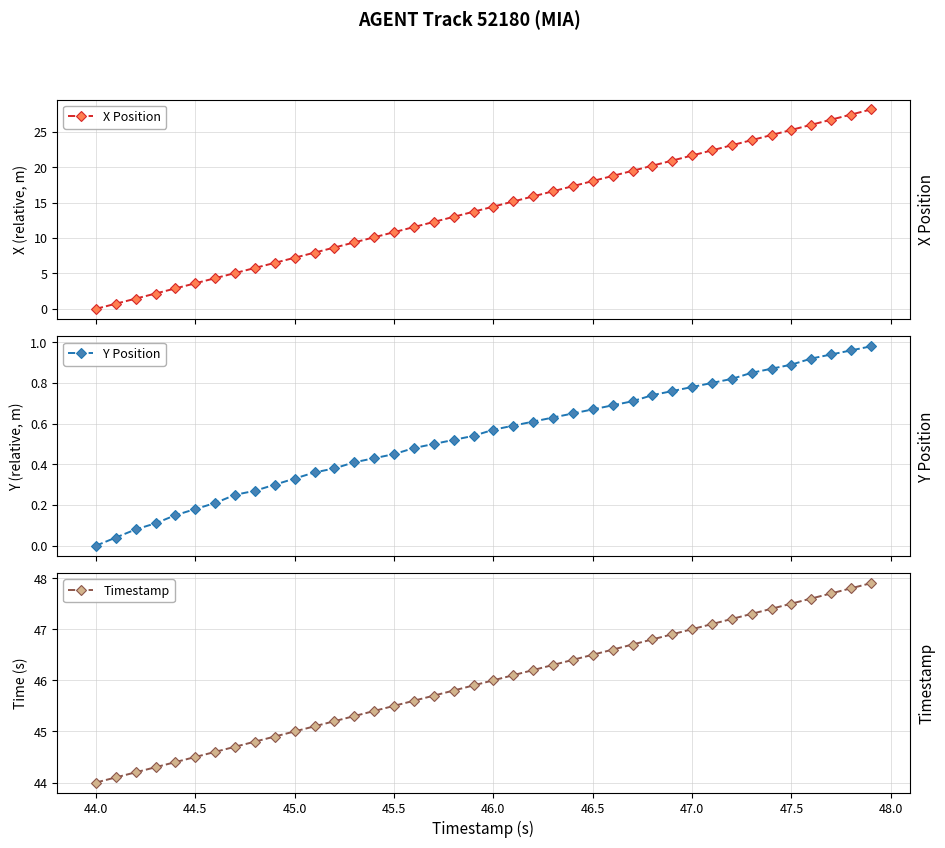

Rank the series by their maximum value, from highest to lowest.

Timestamp, X Position, Y Position